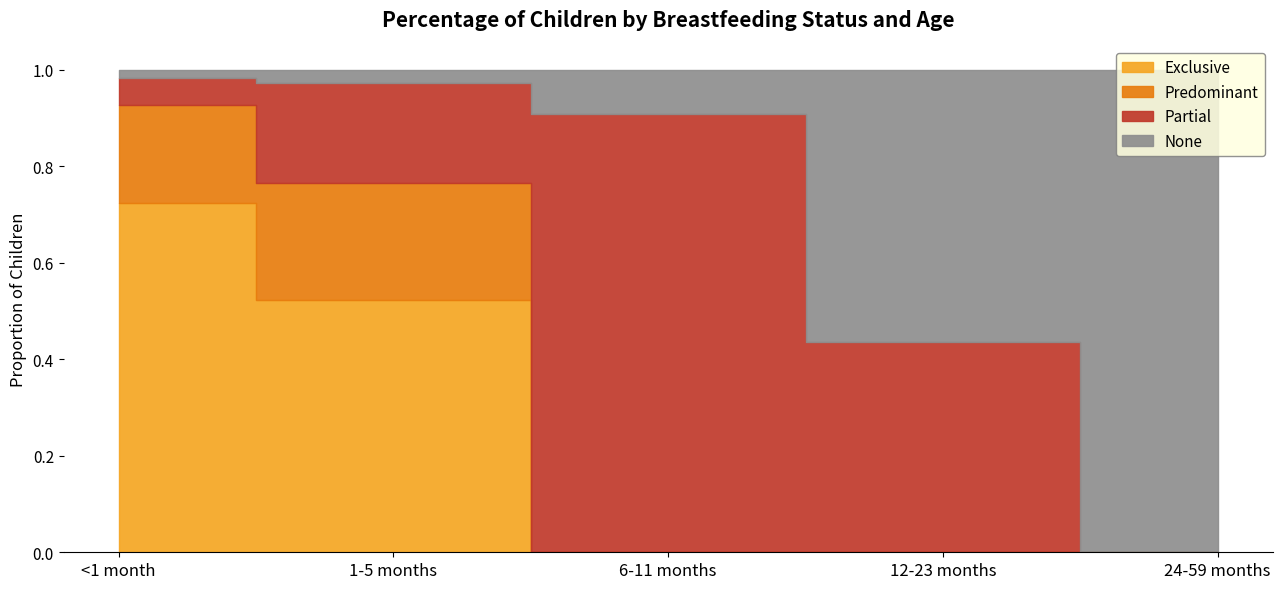

Between 6-11 months and 12-23 months, which series saw the biggest shift?

Partial